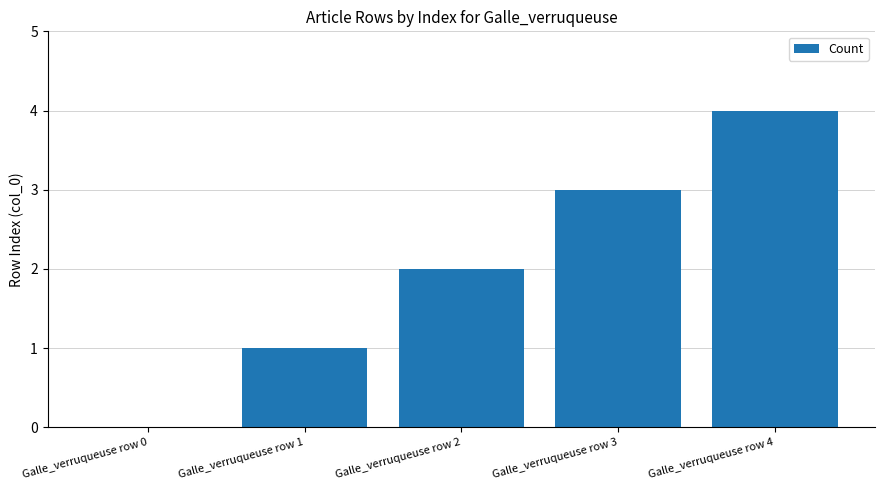

Which category has the highest value across all series?

Galle_verruqueuse row 4